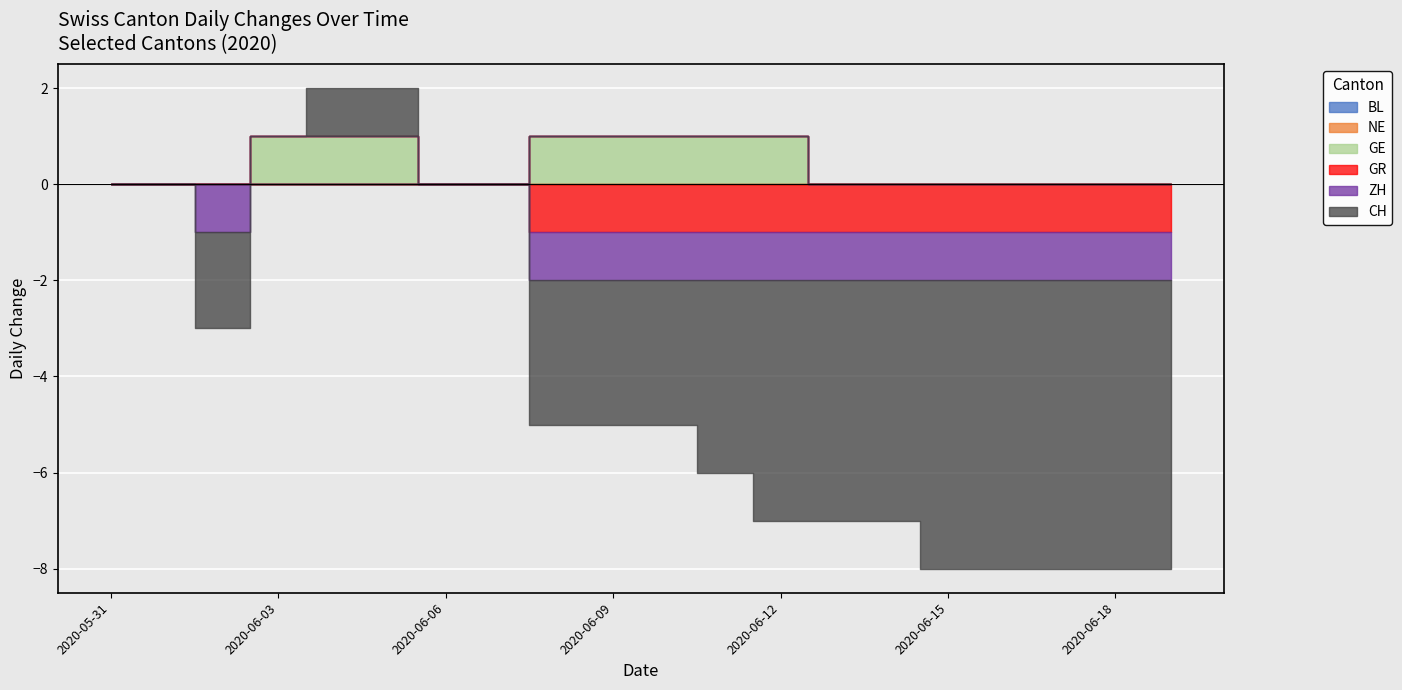

What are all the series names shown in the legend?

BL, NE, GE, GR, ZH, CH